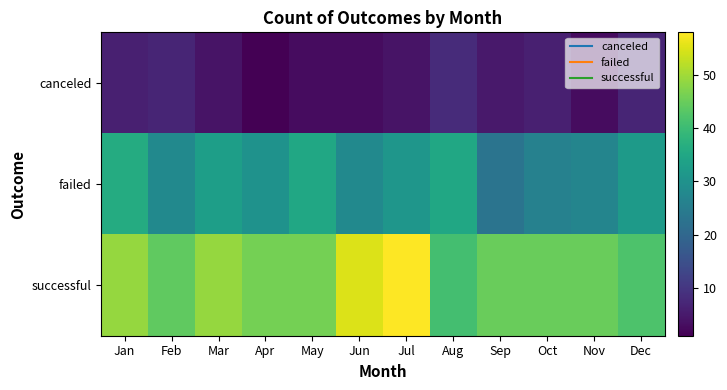

How many series are shown in this chart?

3